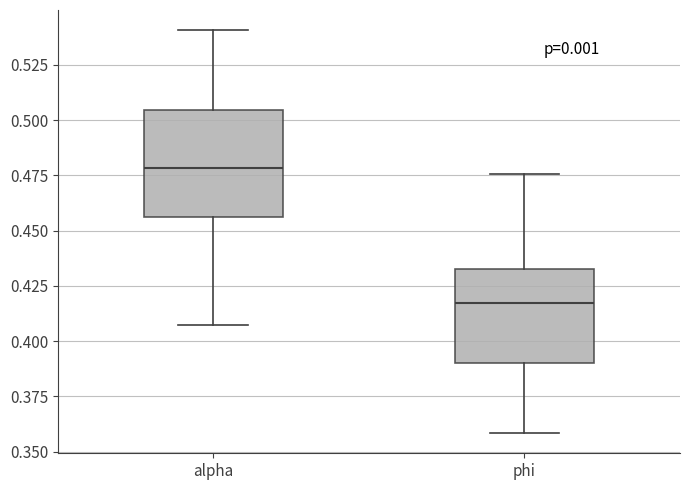

Where does the upper whisker of the box for phi end on the y-axis? The values are not printed on the chart, so give them approximately, as read against the axis.

0.475